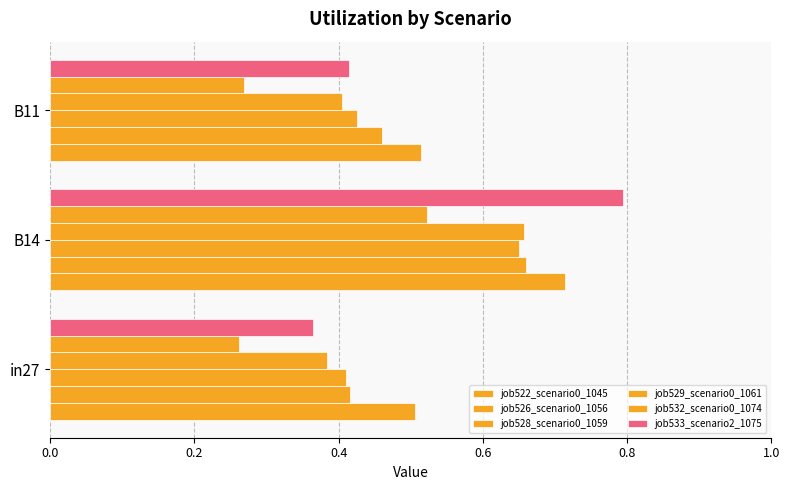

How many series are shown in this chart?

6